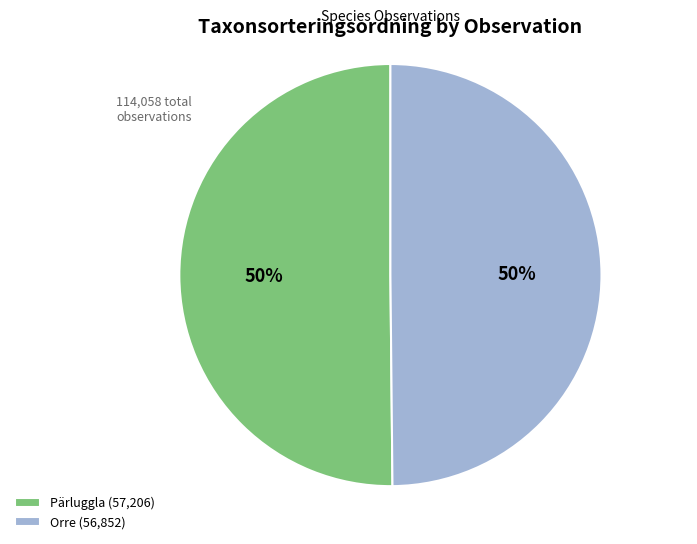

Count the number of slices in the pie.

2